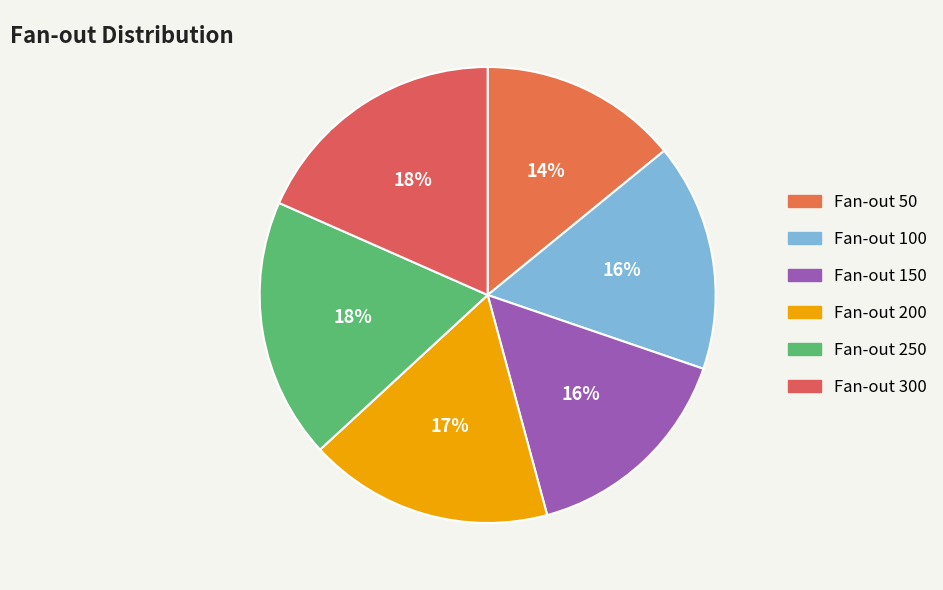

Rank the categories by value from lowest to highest.

50, 150, 100, 200, 300, 250